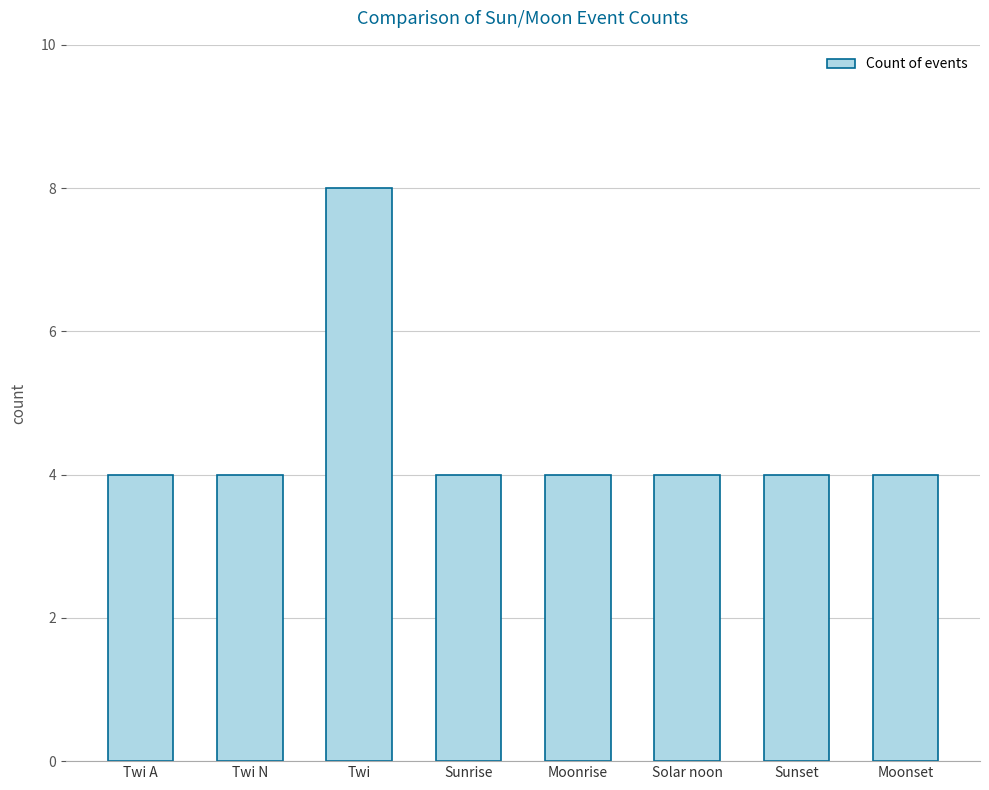

What value does the data have at Twi N?

4